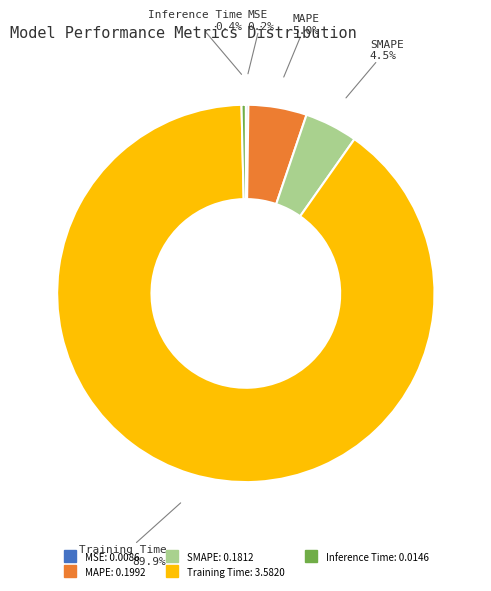

Between Inference Time and MAPE, which is larger?

MAPE